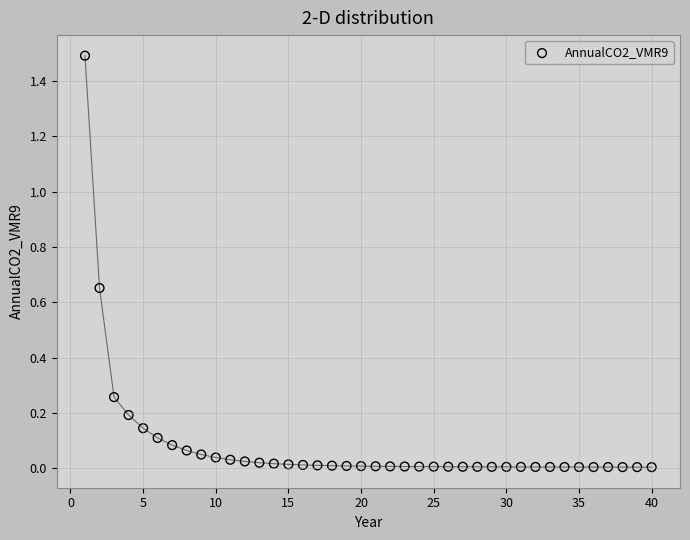

What is the range of X values (max minus min)?

39.0